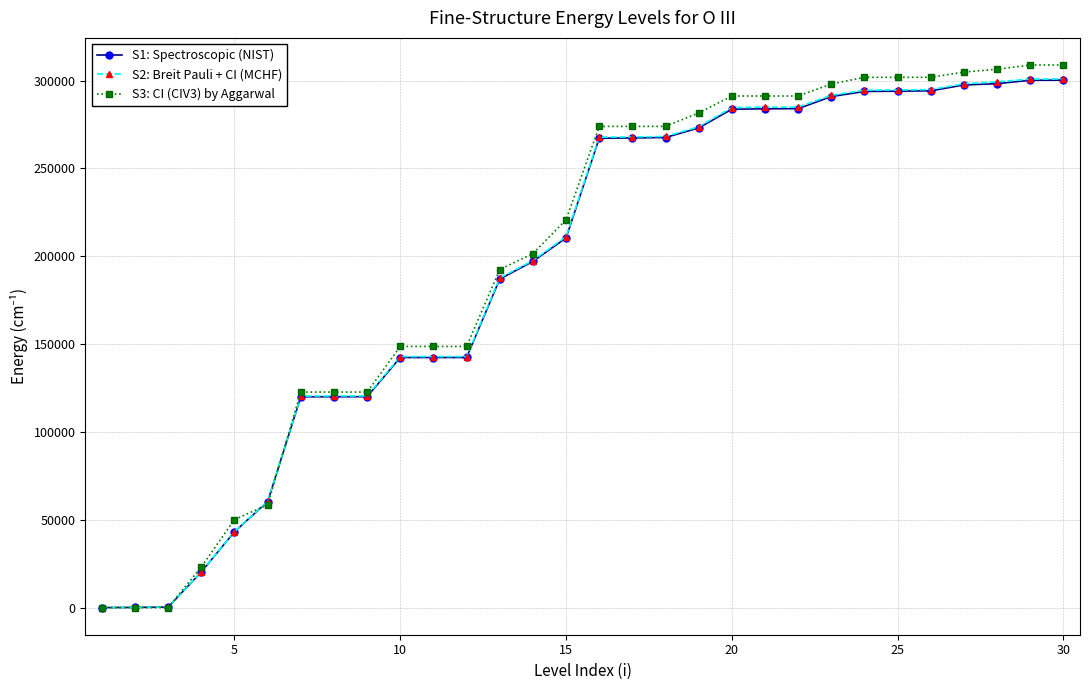

What is the value of the S2: Breit Pauli + CI (MCHF) point at the 16th from the left?

267842.0